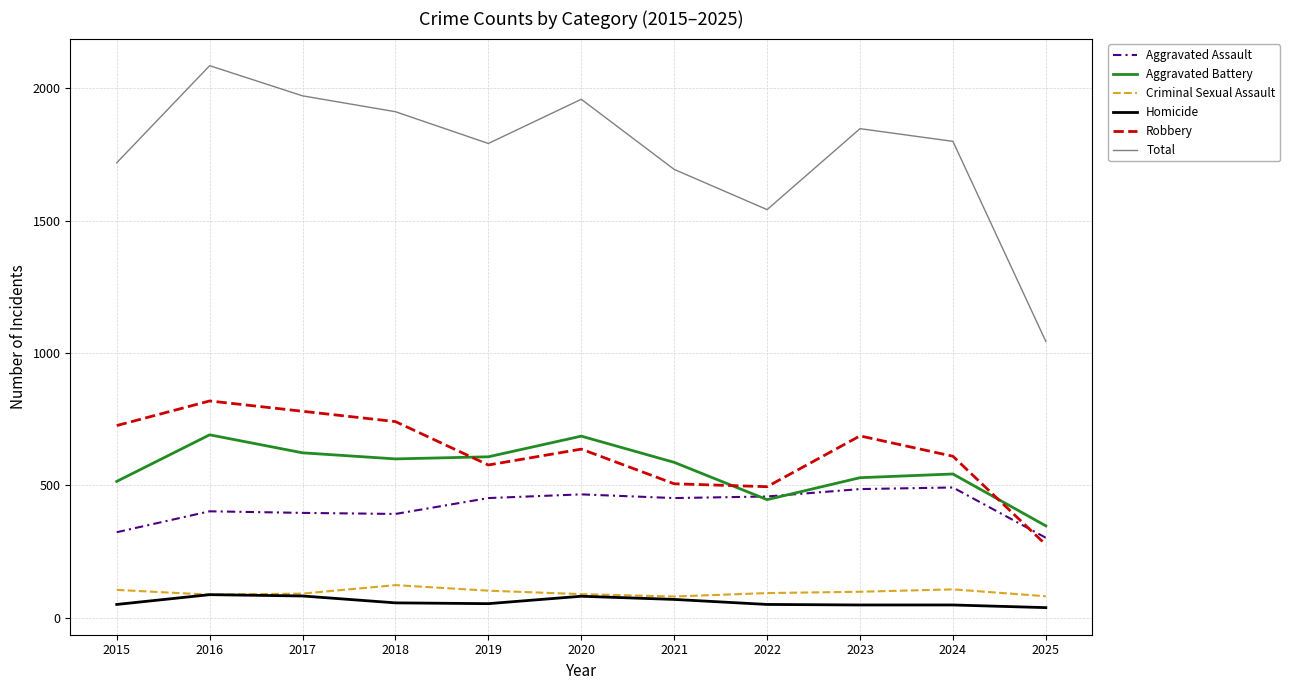

True or false: Criminal Sexual Assault and Robbery cross at least once.

False